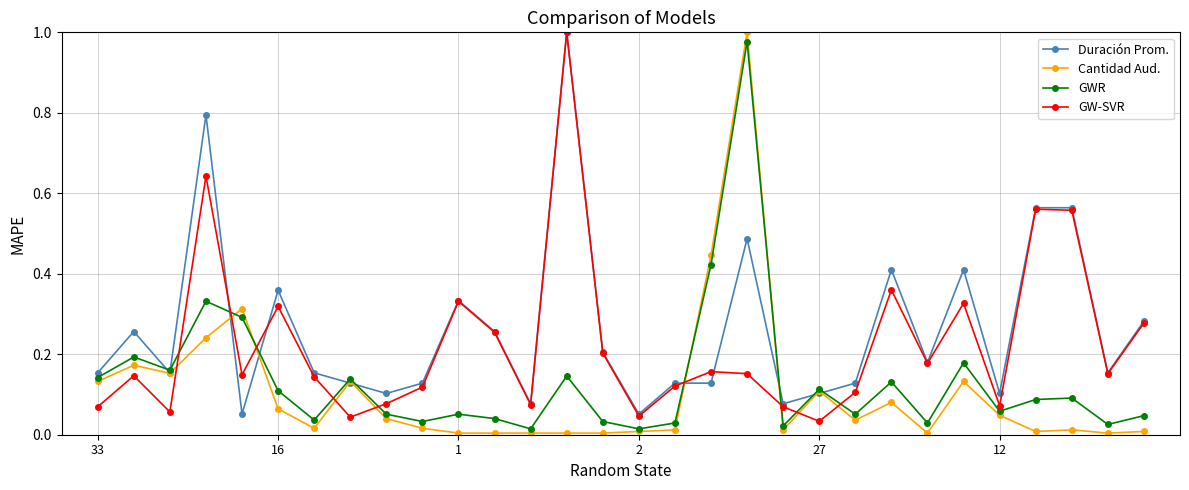

Which series has the largest total across all categories?

Duración Prom.